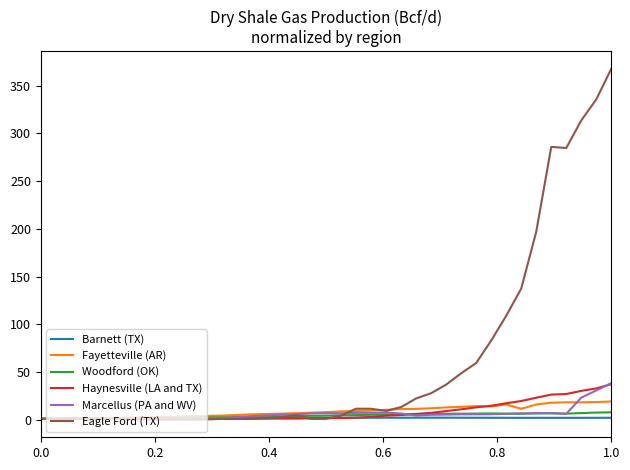

Which series has the largest total across all categories?

Eagle Ford (TX)